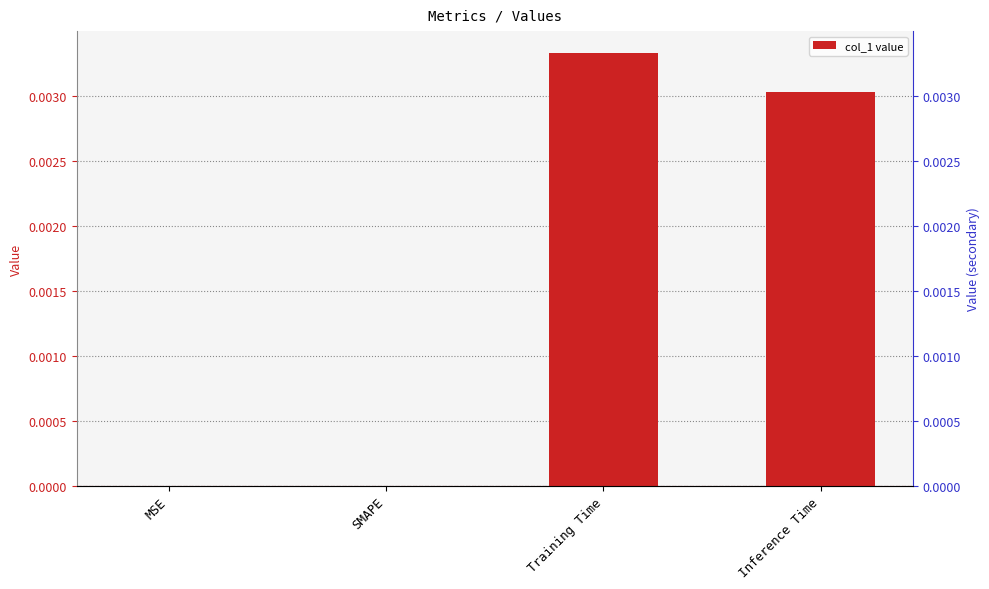

Is it true that the value at Training Time is 0.0?

False